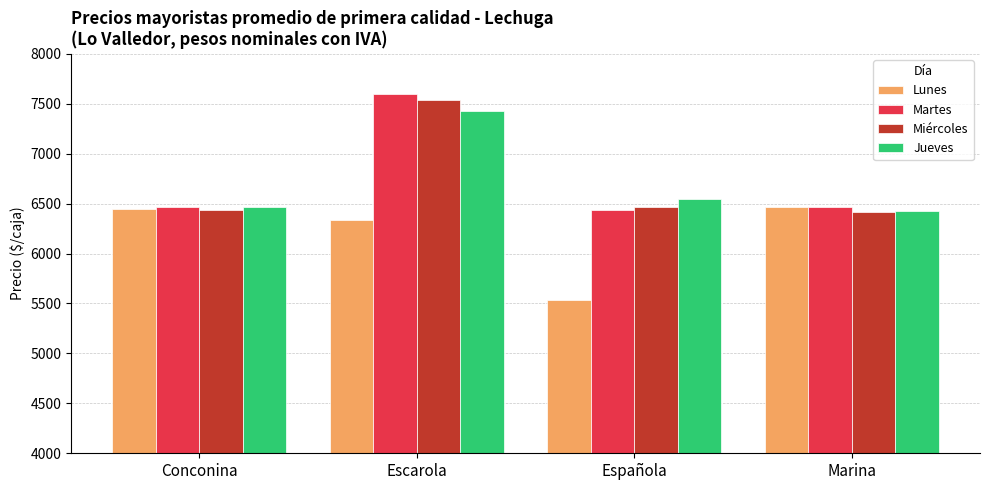

What is the difference between the maximum and second lowest values in the Martes series?

1138